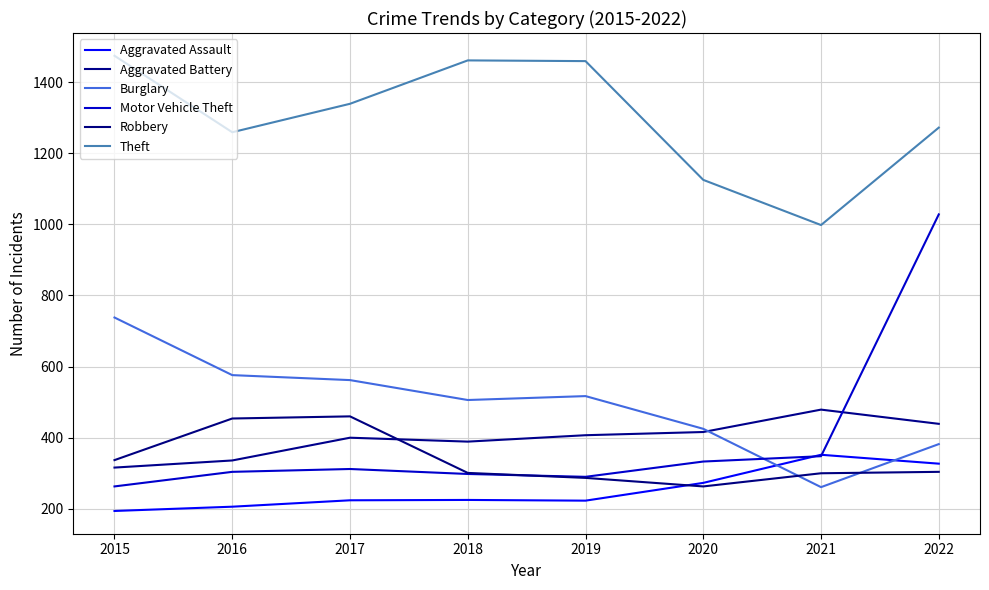

What is the value of the Motor Vehicle Theft point at the 1st from the left?

263